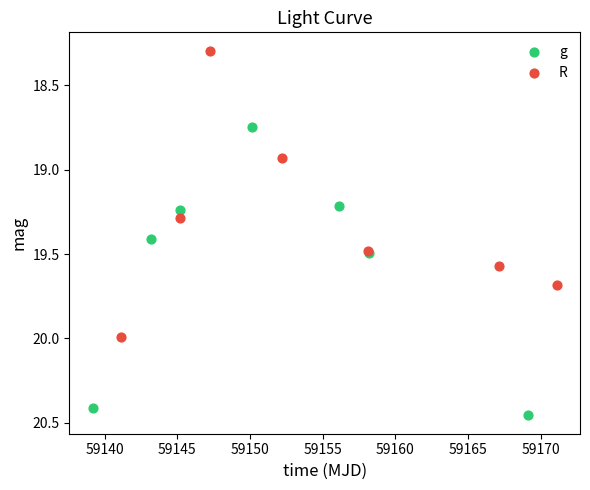

Which series contains the lowest Y value?

R